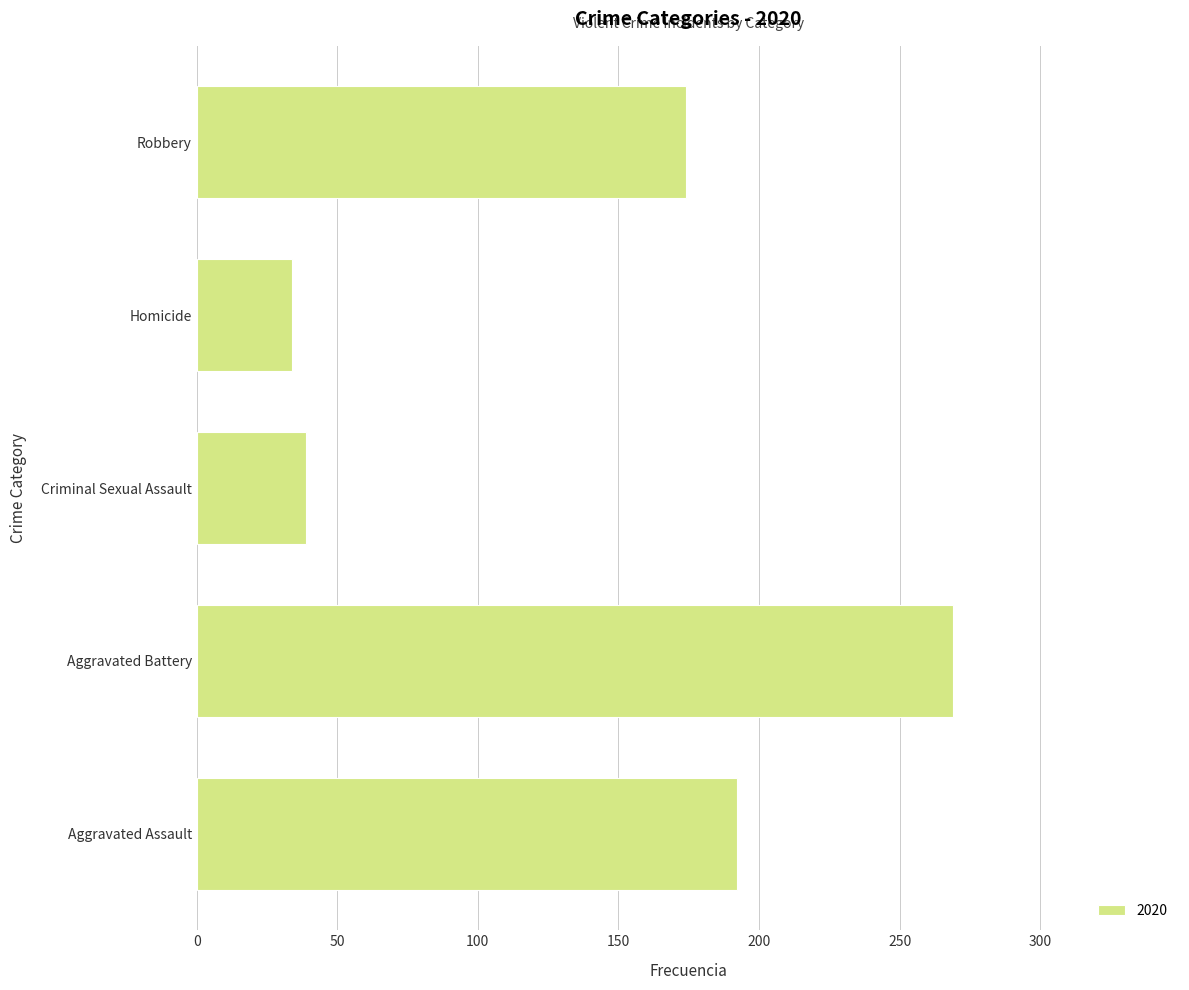

Reading bottom to top, transcribe all the data shown in this chart.

Aggravated Assault=192	Aggravated Battery=269	Criminal Sexual Assault=39	Homicide=34	Robbery=174